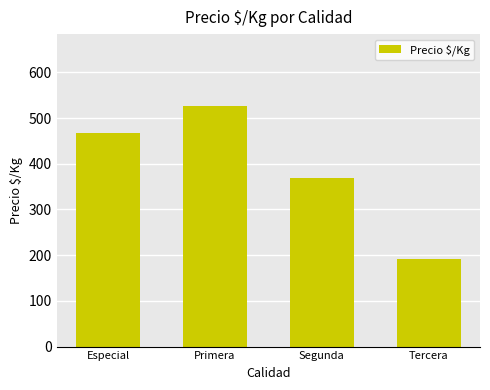

True or false: the data shows 332 at Tercera.

False